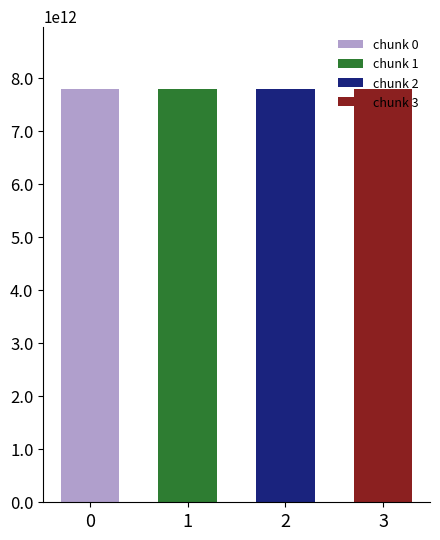

Count the values in the range 7784040224648 to 7785126476322.

3